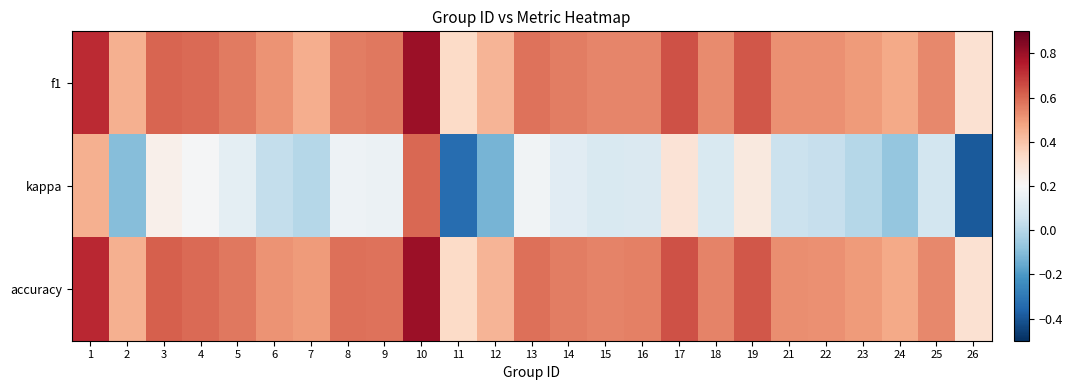

What is the spread (max minus min) of values at 3?

0.4